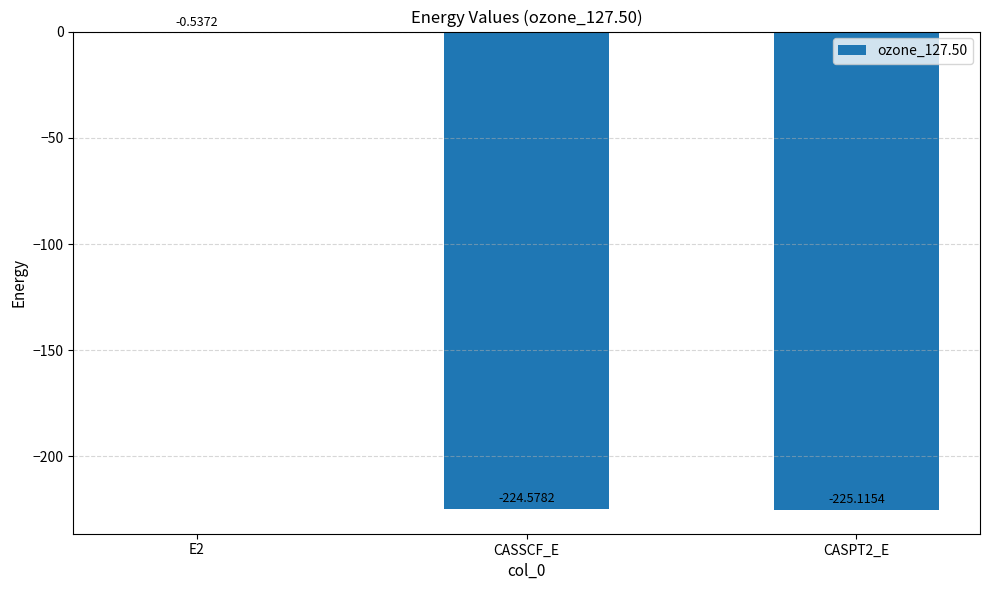

Are the bars horizontal?

No